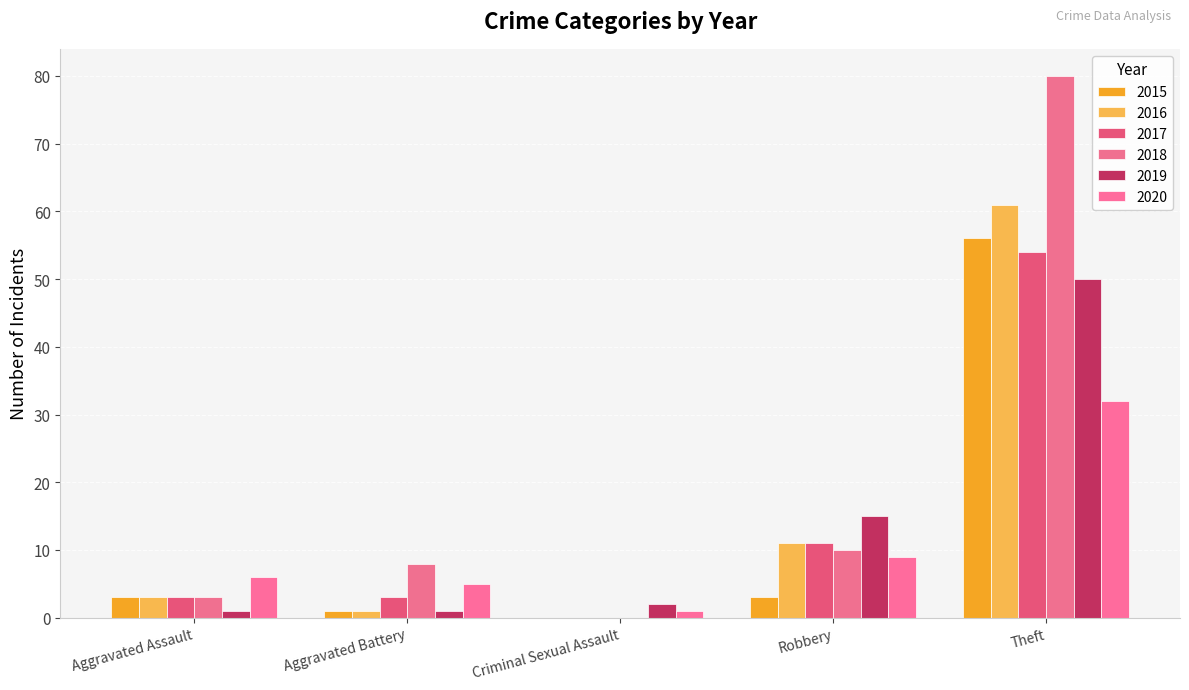

The value of 2018 at Aggravated Assault is 1. True or false?

False